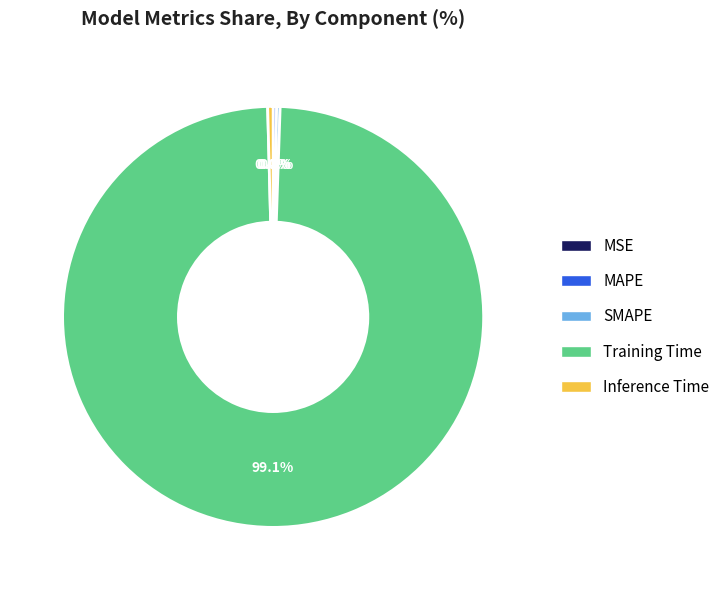

Does any single category account for the majority?

Yes